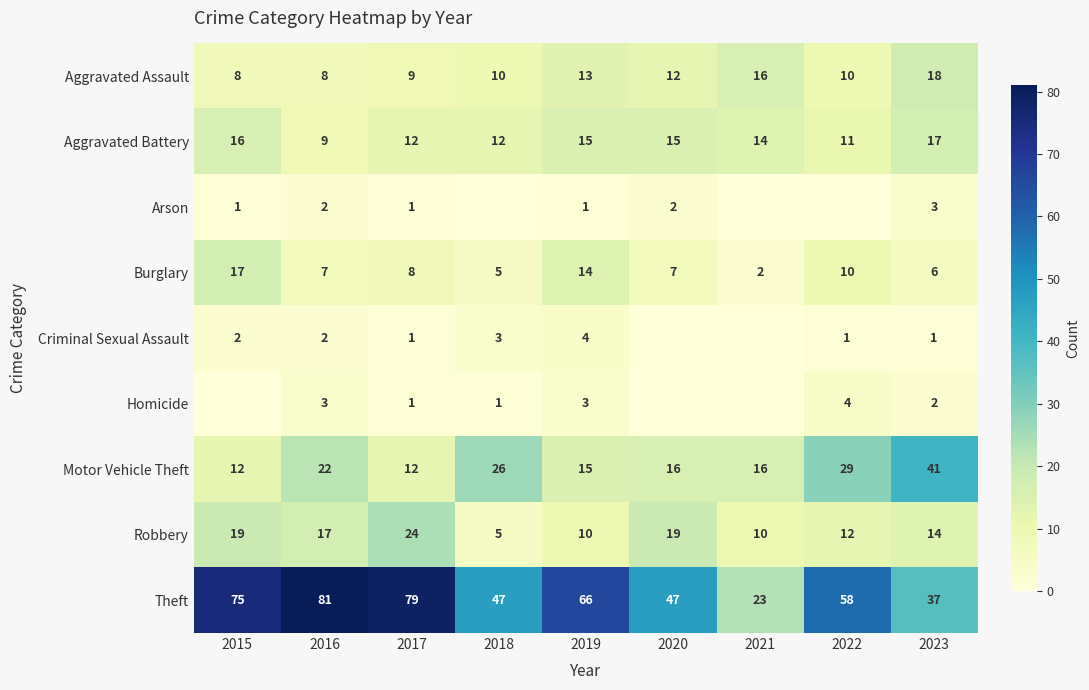

What is the difference between the Theft values at 2019 and 2018?

19